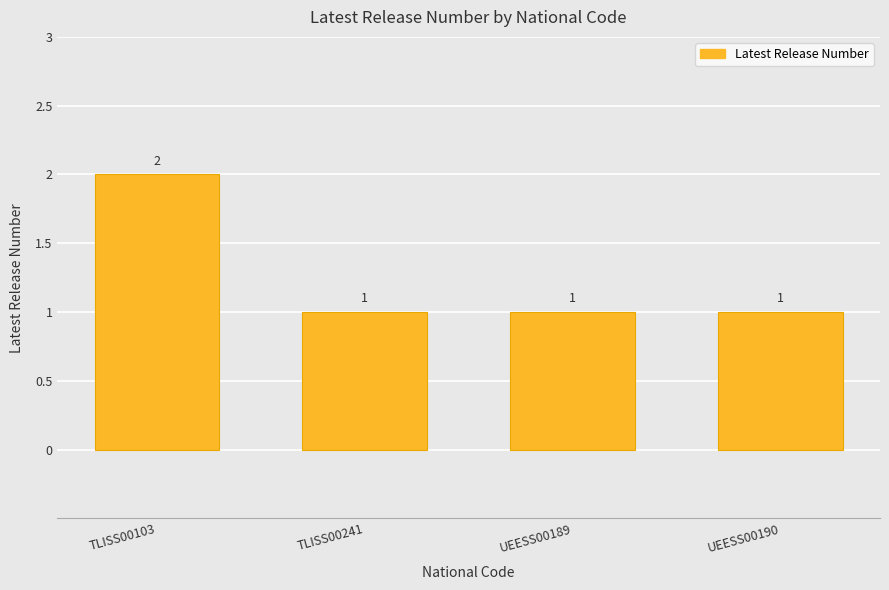

At which category does the chart reach its peak across all series?

TLISS00103